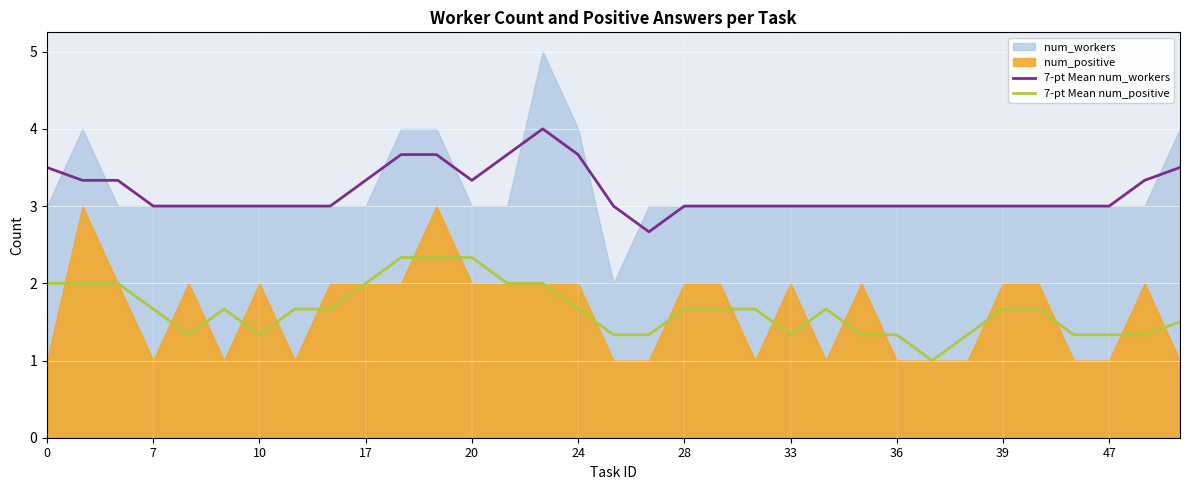

True or false: 7-pt Mean num_positive has a value of 1.7 at 7.

True